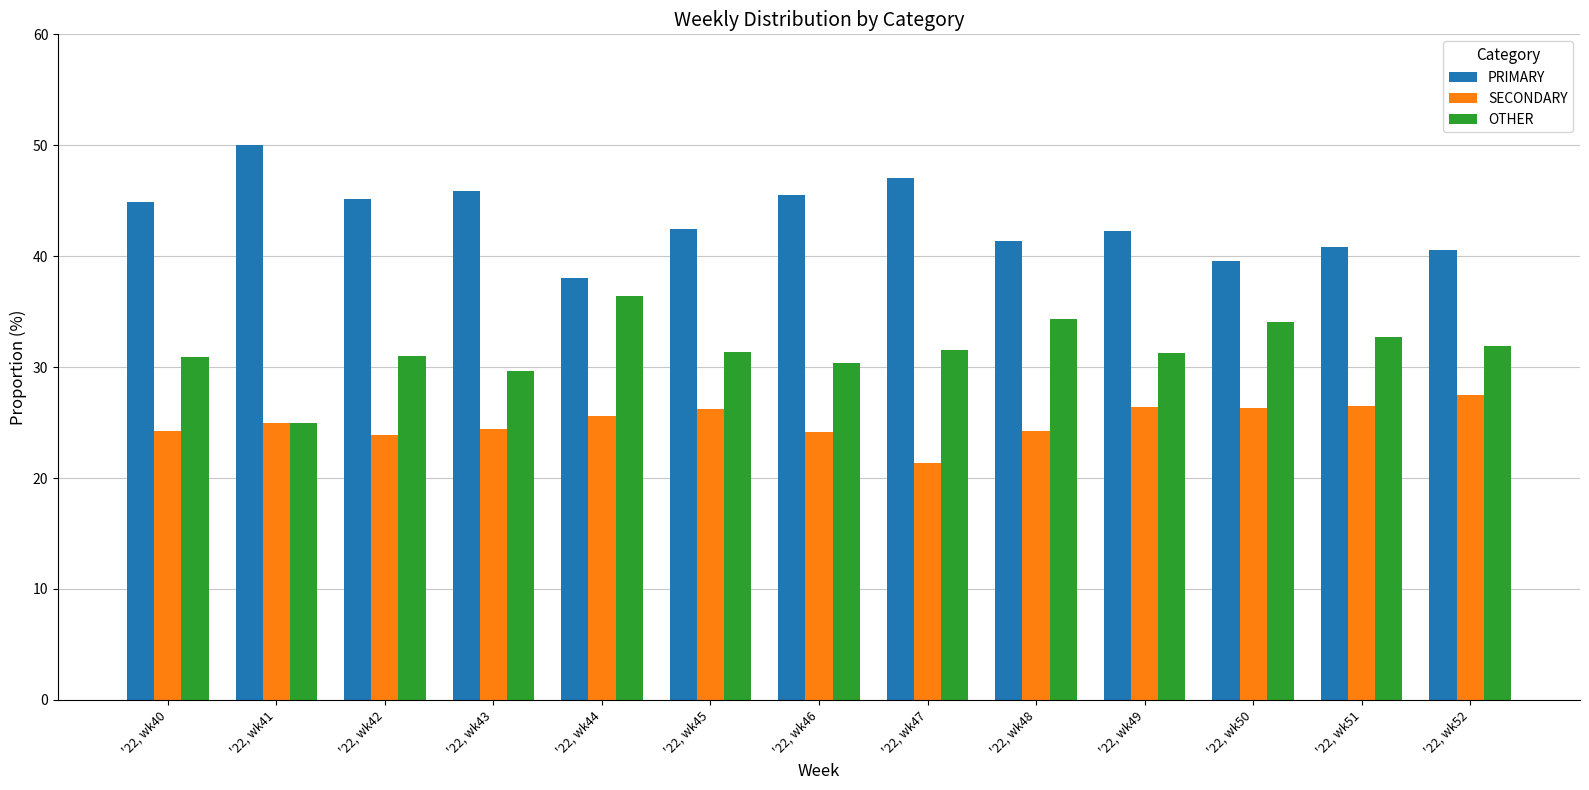

Is it true that PRIMARY equals 55.8 at '22, wk51?

False